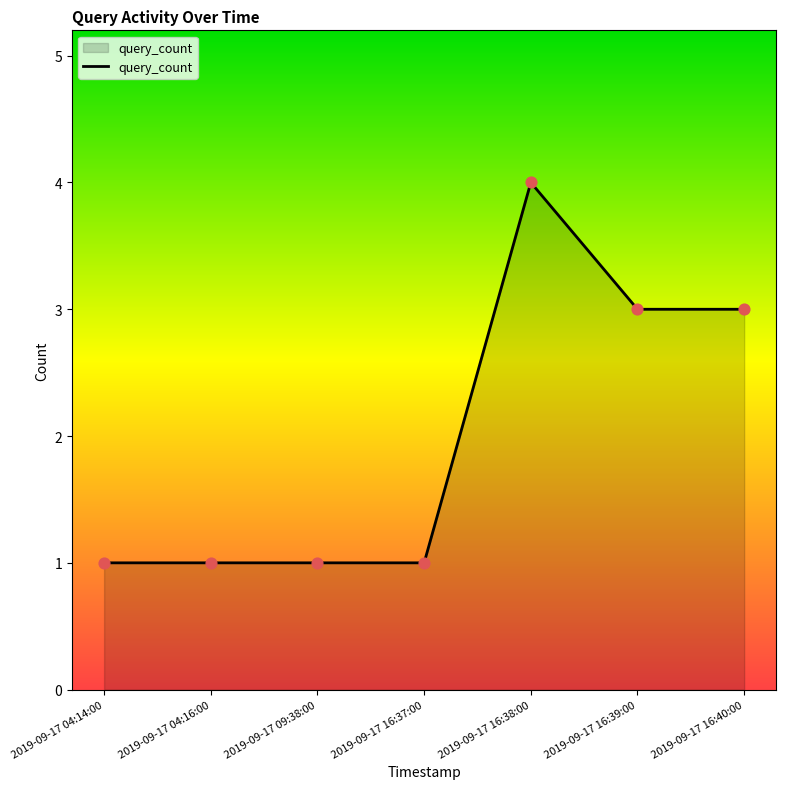

What is the change in value from 2019-09-17 04:14:00 to 2019-09-17 16:40:00?

+2